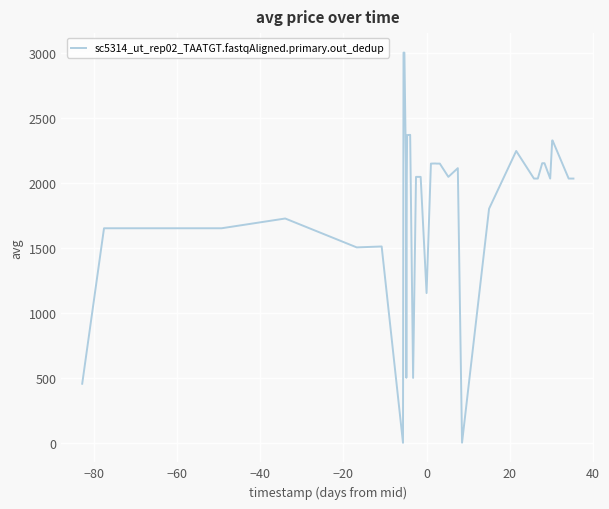

What is the difference between the maximum and minimum values?

2999